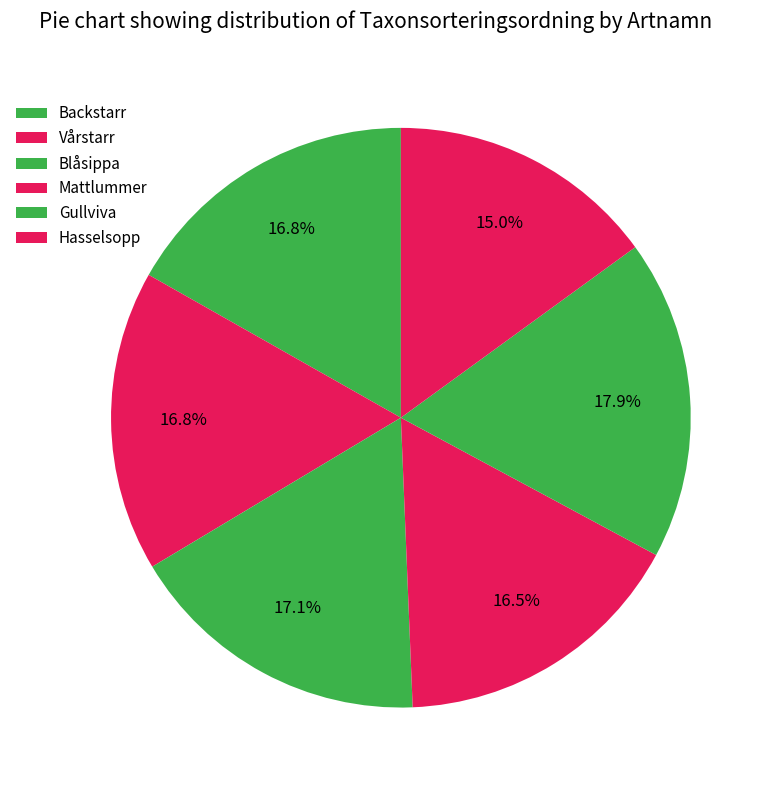

How many slices are in this pie chart?

6